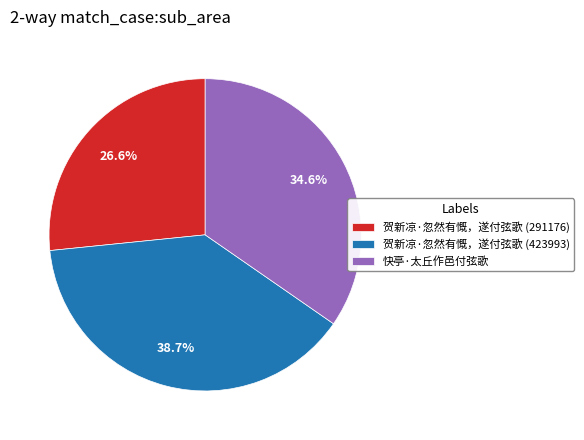

Does 快亭·太丘作邑付弦歌 represent more than half of the total?

No